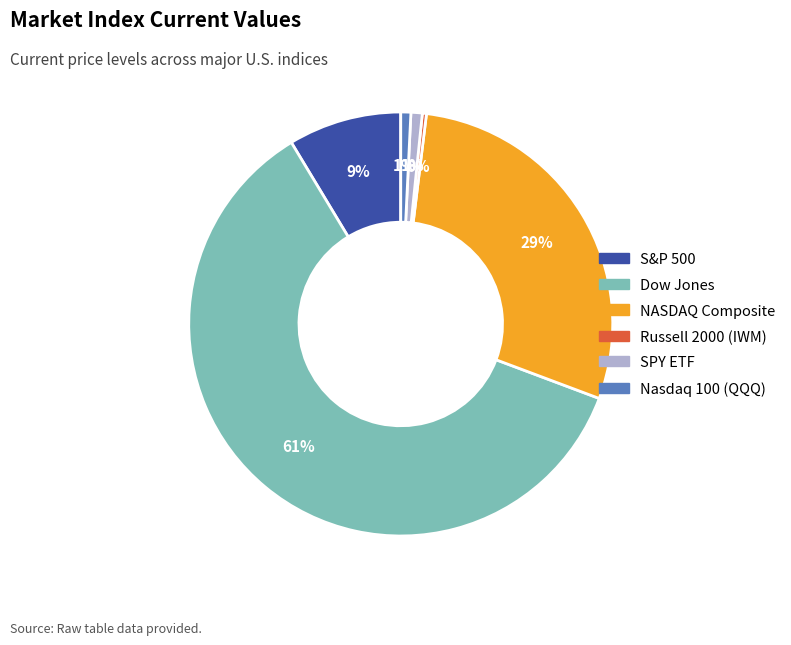

The Nasdaq 100 (QQQ) slice represents 1% of the pie. True or false?

True